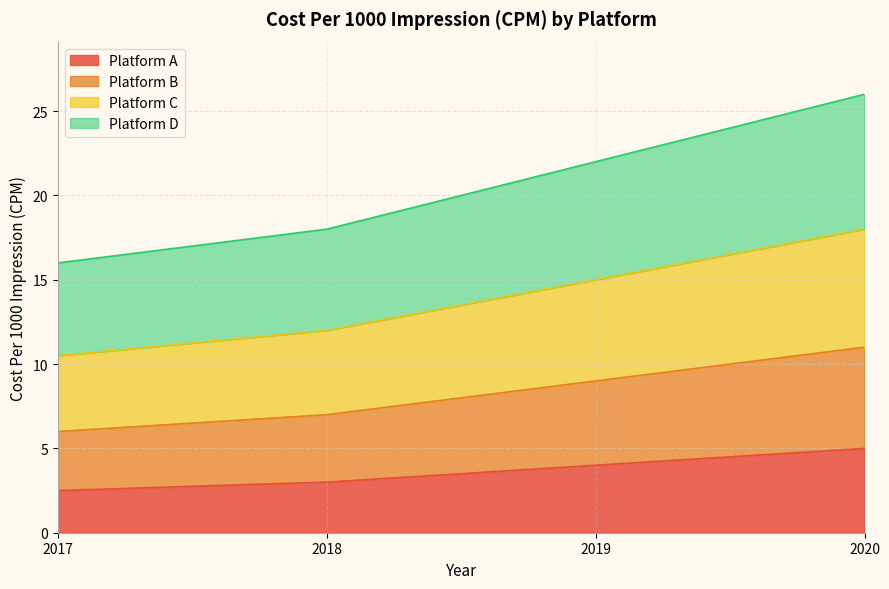

What is the sum of the Platform A values at 2017 and 2018?

5.5